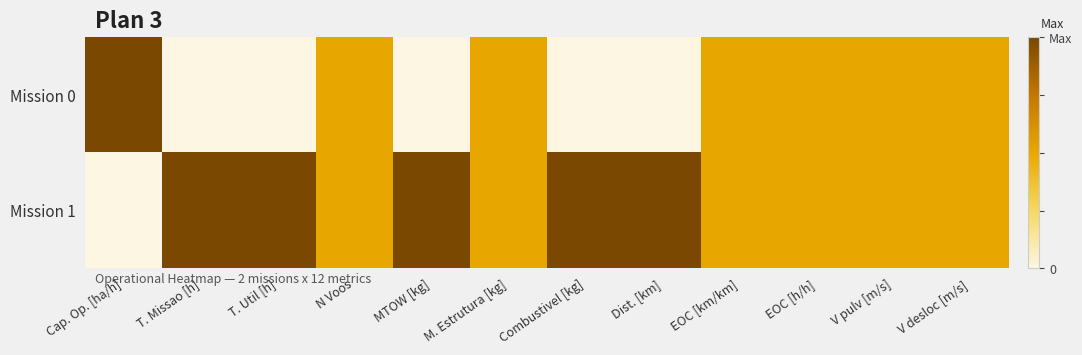

At EOC [km/km], list the series in order from largest to smallest.

Mission 0, Mission 1